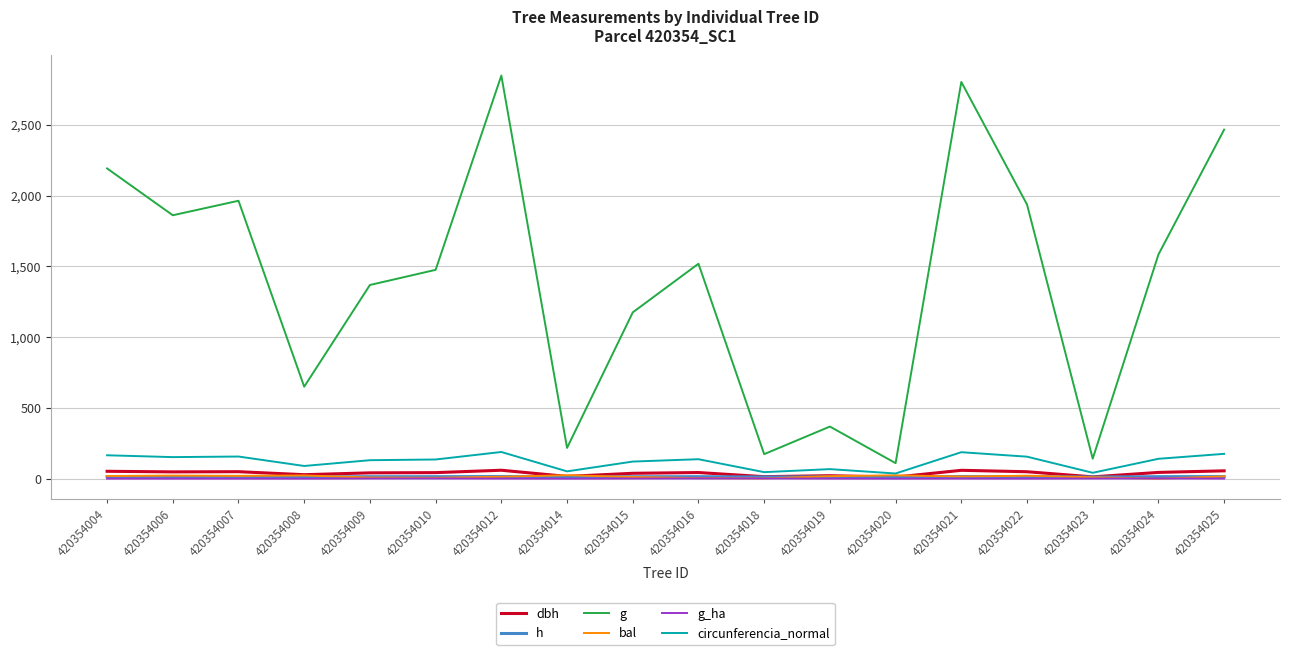

Which series has the widest spread of values?

g